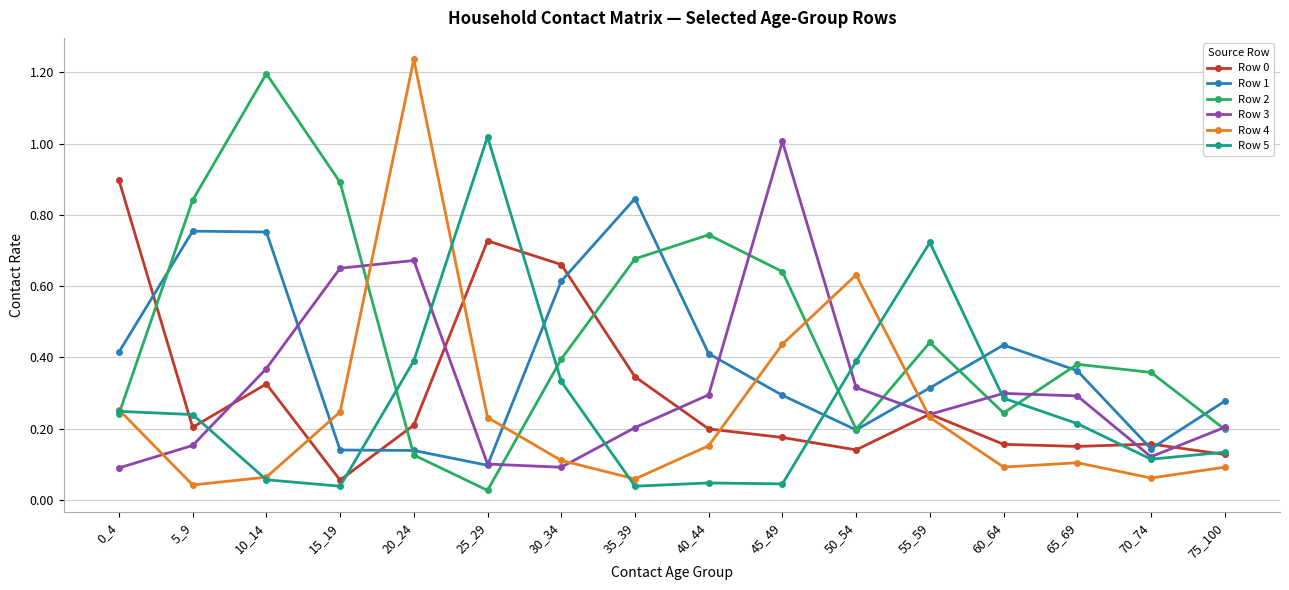

Between 15_19 and 60_64, which series saw the biggest shift?

Row 2